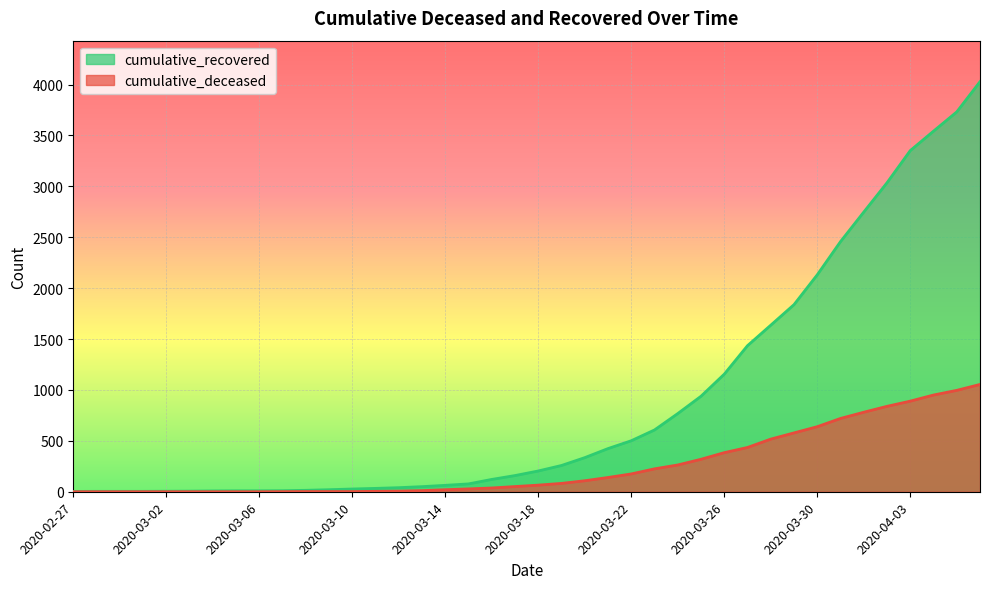

Reading right to left, extract all data points from this chart.

cumulative_recovered: 4028	3731	3542	3351	3035	2747	2457	2131	1838	1636	1435	1155	938	768	607	501	424	335	258	204	159	121	77	63	50	40	33	27	20	14	10	9	9	8	6	5	4	4	4	3
cumulative_deceased: 1054	996	950	890	839	781	720	639	578	517	435	384	319	263	225	175	140	108	82	65	51	37	28	20	11	6	4	2	2	2	1	0	0	0	0	0	0	0	0	0